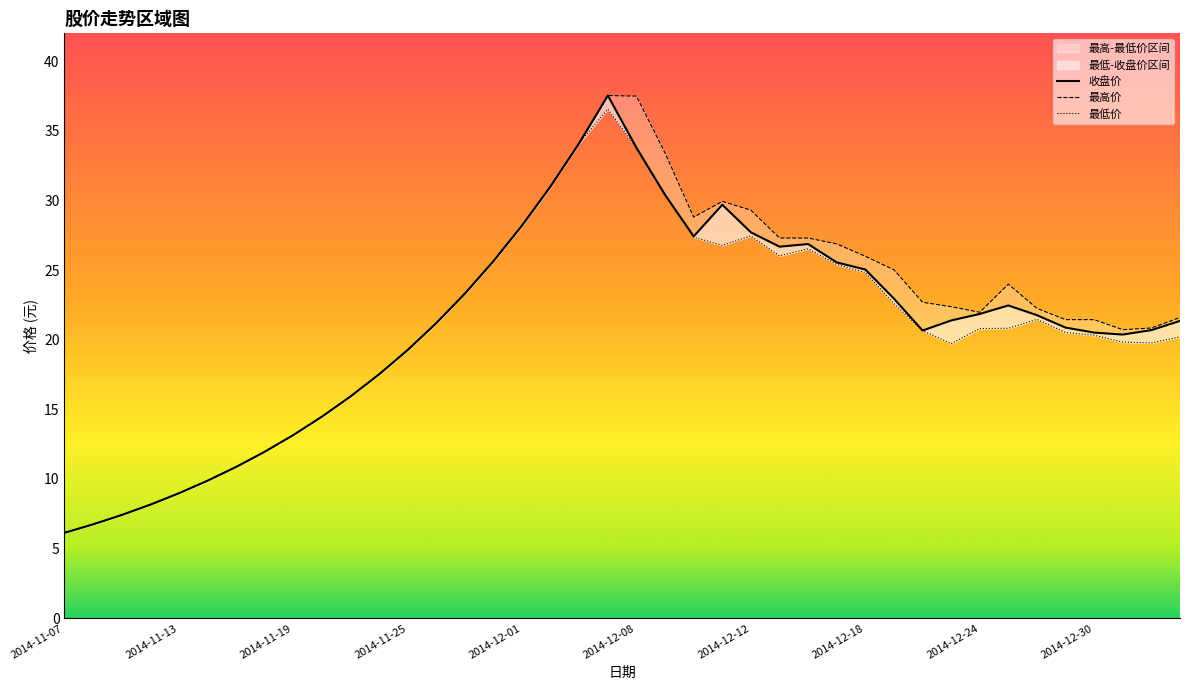

Which series has the widest spread of values?

收盘价